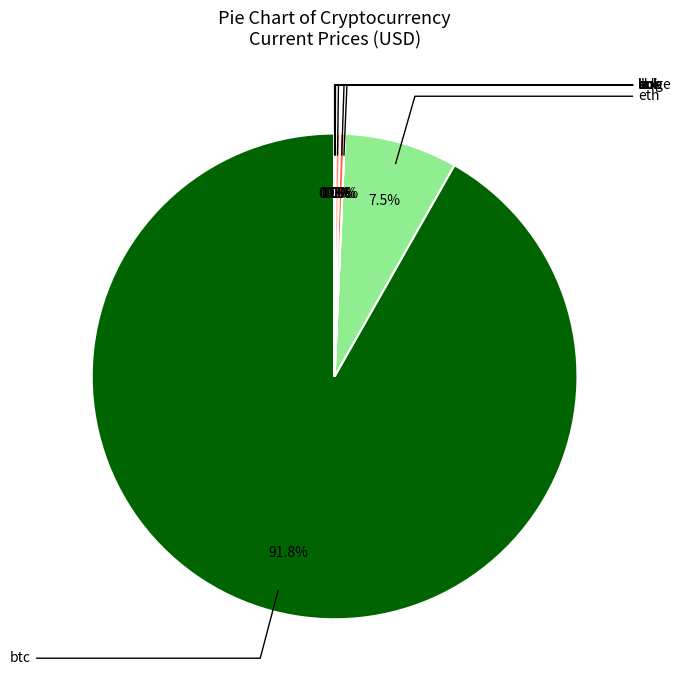

Is there a majority slice in this chart?

Yes